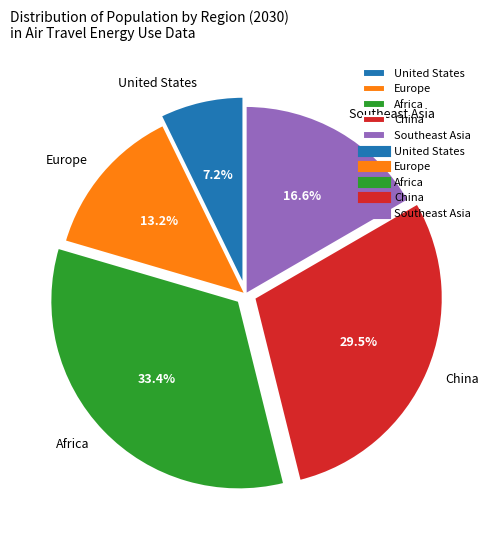

What portion of the pie excludes United States?

92.8%